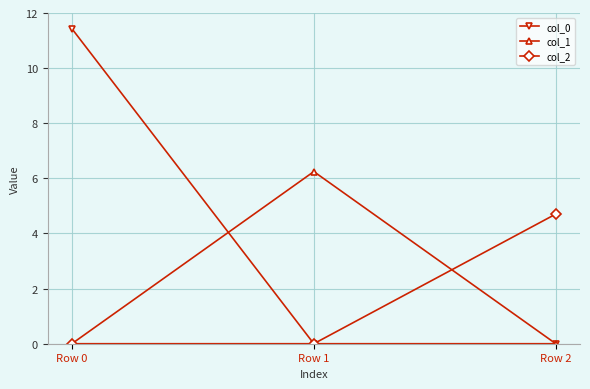

What are all the series names shown in the legend?

col_0, col_1, col_2